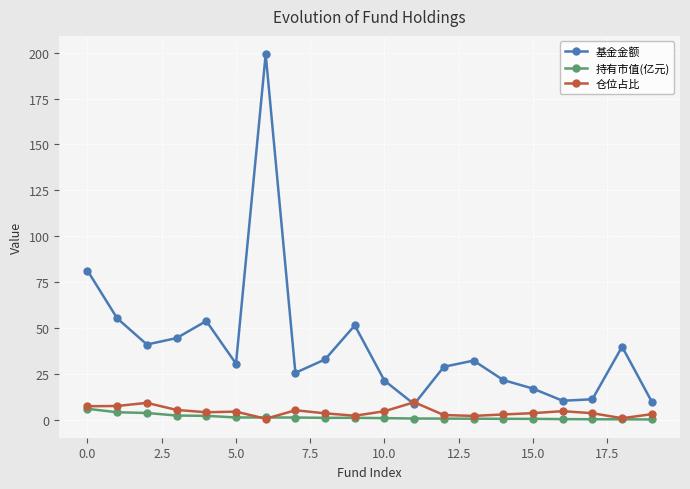

True or false: 持有市值(亿元) and 基金金额 cross at least once.

False